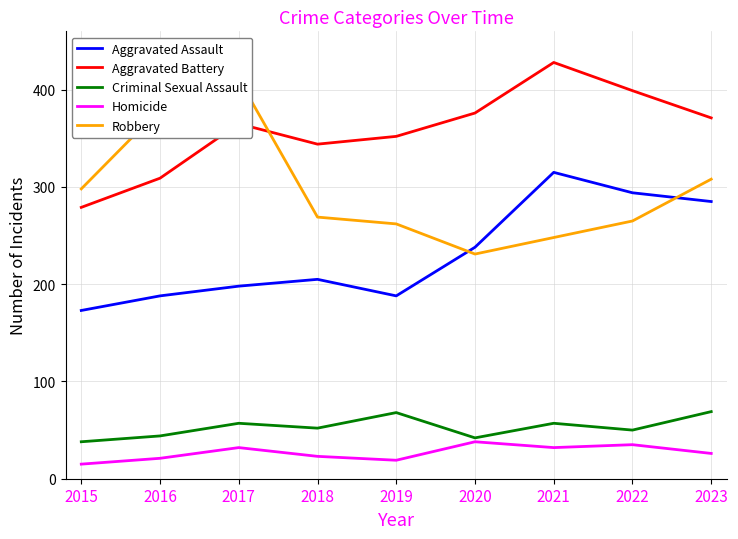

What is the approximate value of Robbery at 2016, to the nearest 10?

380